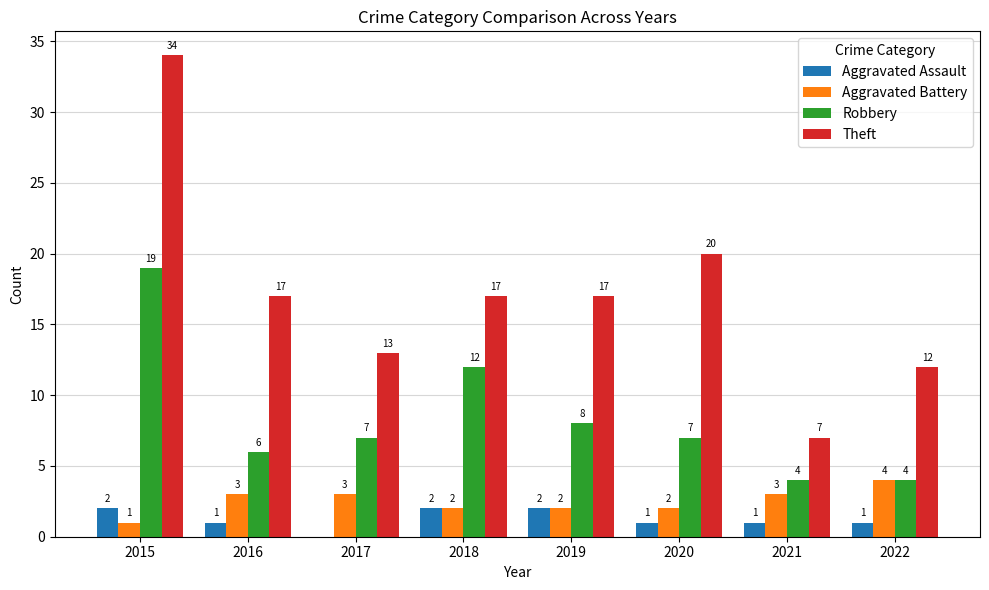

Which series changed the most between 2018 and 2022?

Robbery